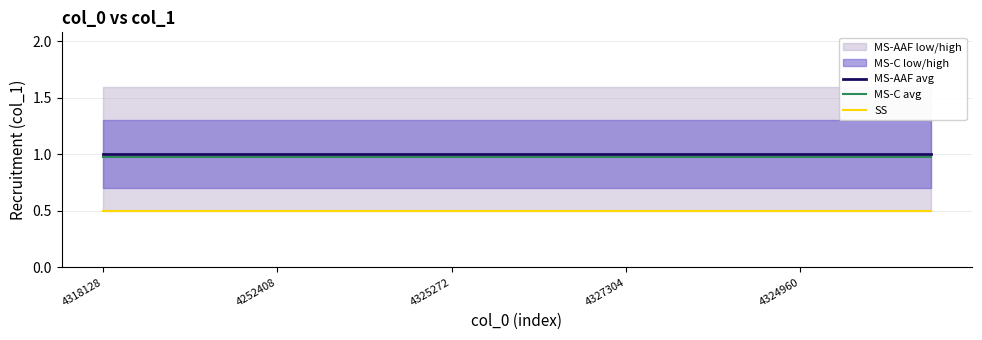

At which category is the sum across all series the highest?

4318128